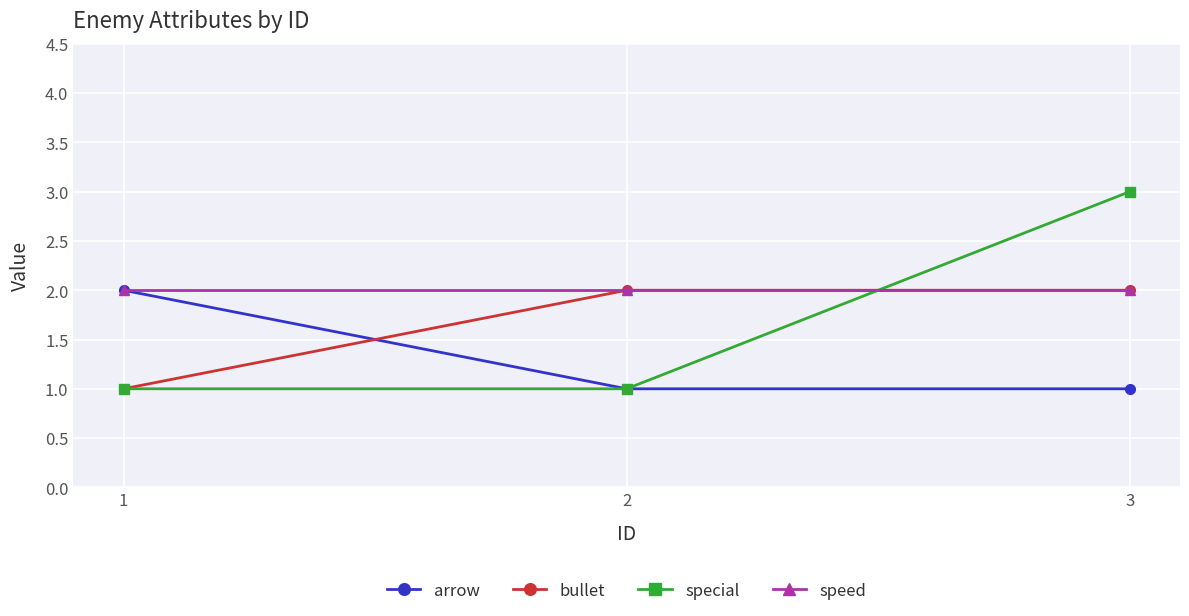

Which series has the widest spread of values?

special